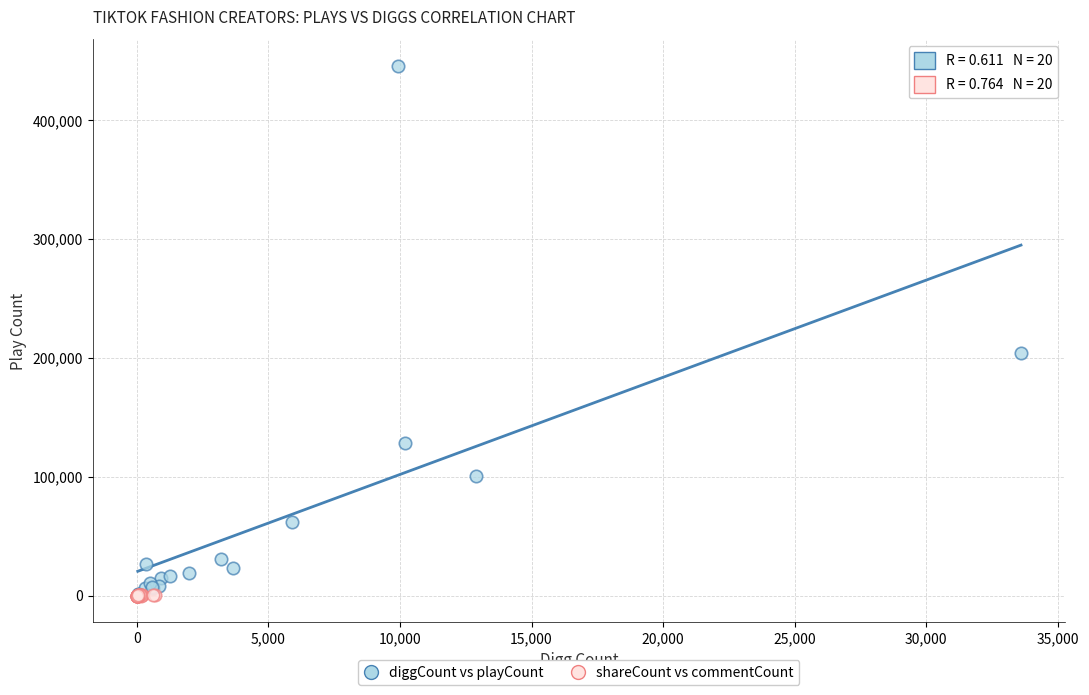

Which series reaches the maximum Y coordinate?

diggCount vs playCount